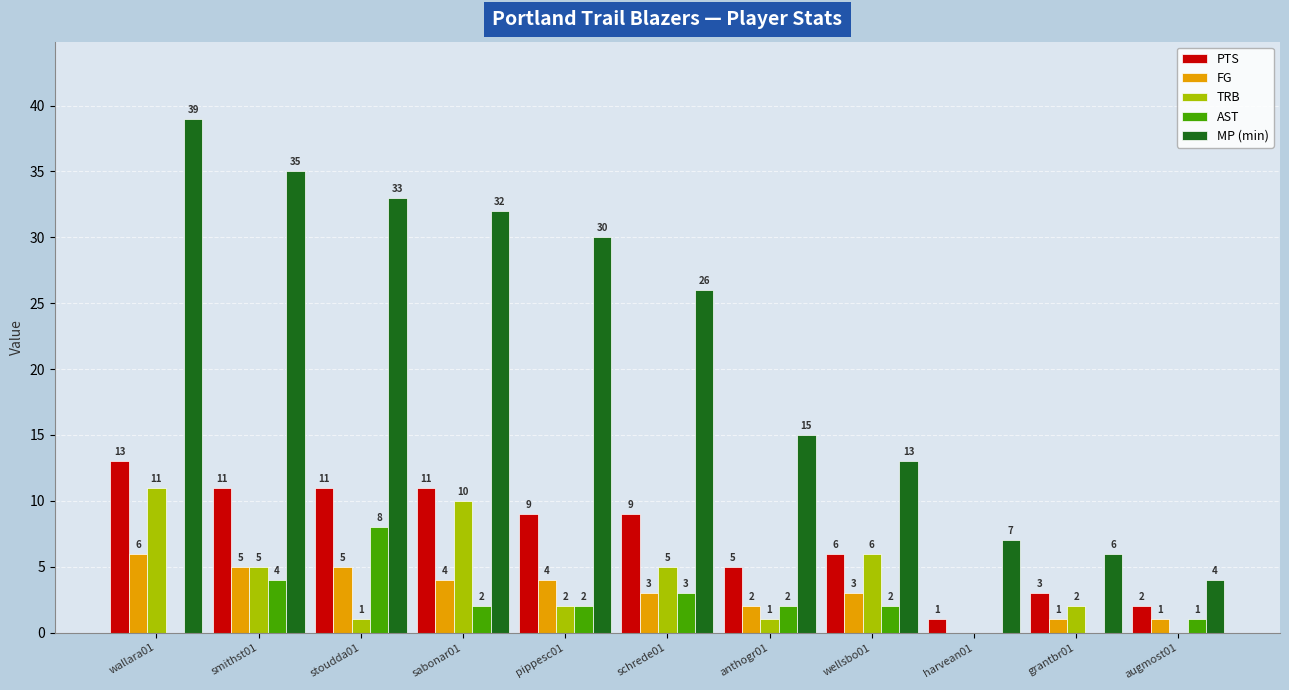

Which series has the largest total across all categories?

MP (min)